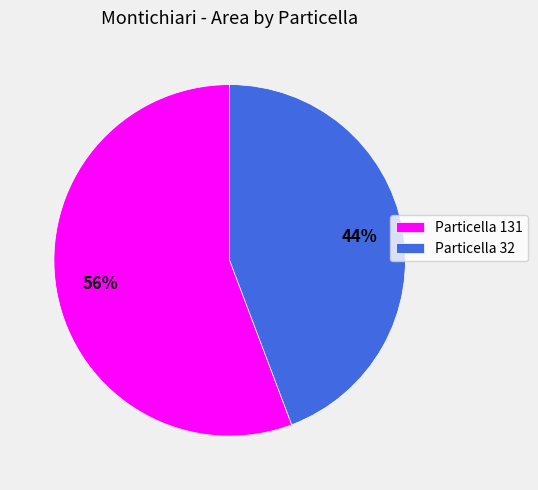

Count the number of slices in the pie.

2